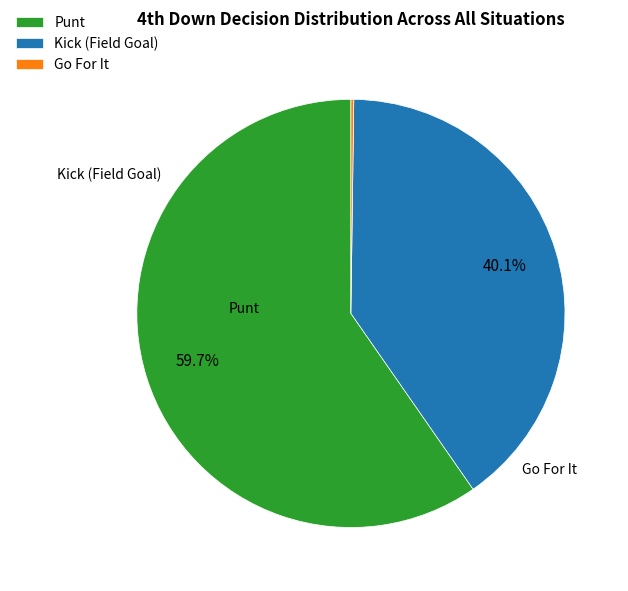

Which category accounts for the majority?

Punt